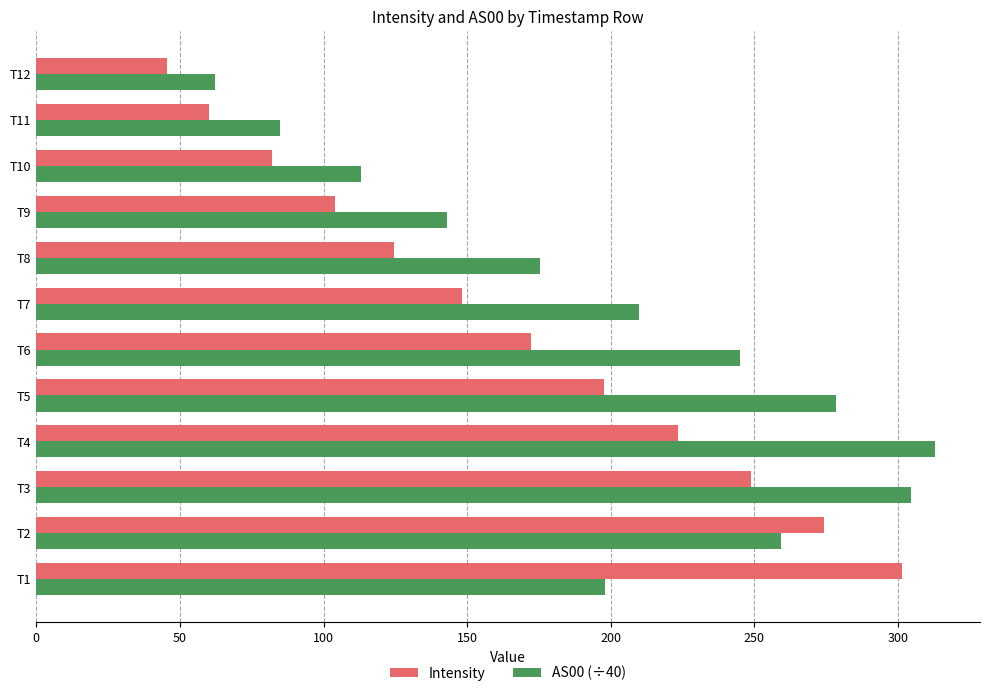

Rank the categories by Intensity value from lowest to highest.

T12, T11, T10, T9, T8, T7, T6, T5, T4, T3, T2, T1